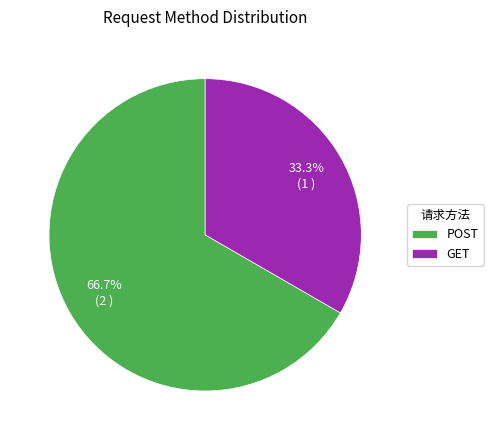

Does GET account for over 50% of the chart?

No